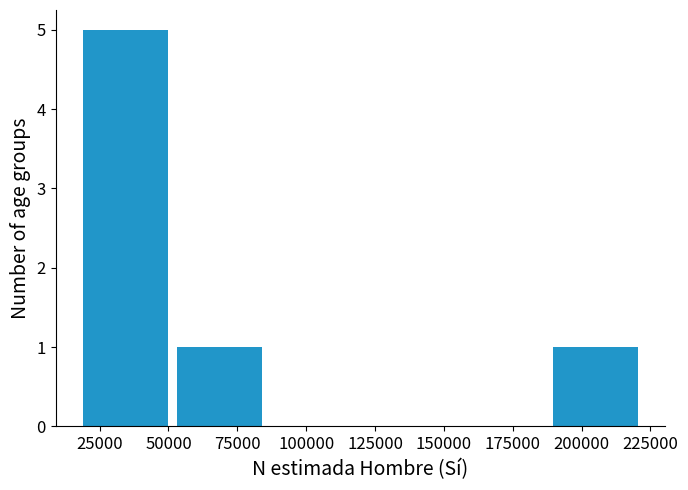

Reading left to right, list every bar in this chart as the range it spans on the x-axis followed by its height. Neither the bar edges nor the heights are printed on the chart, so give them approximately, as read against the axes.

20000 to 55000: 5
55000 to 85000: 1
85000 to 120000: 0
120000 to 155000: 0
155000 to 190000: 0
190000 to 225000: 1